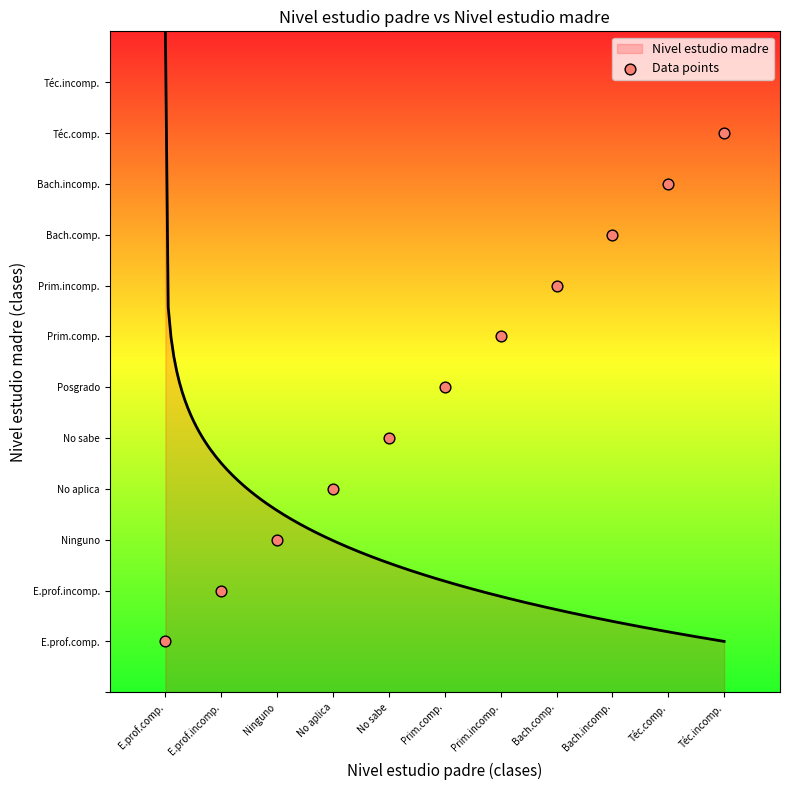

Between Ninguno and Bach.incomp., which is larger?

Bach.incomp.